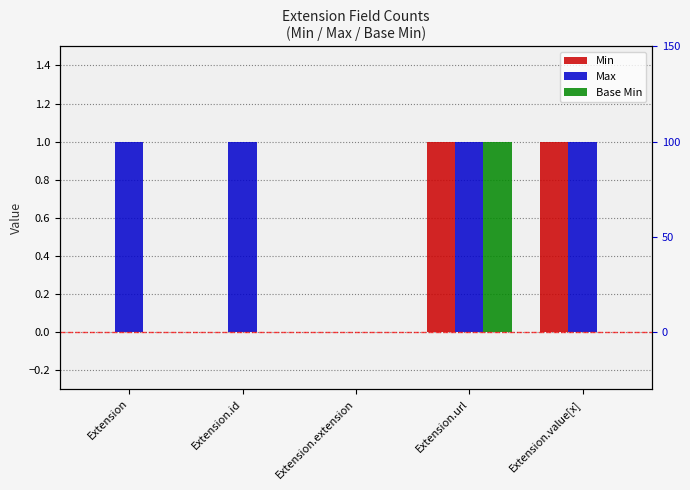

Which label corresponds to the largest value in the chart?

Extension.url